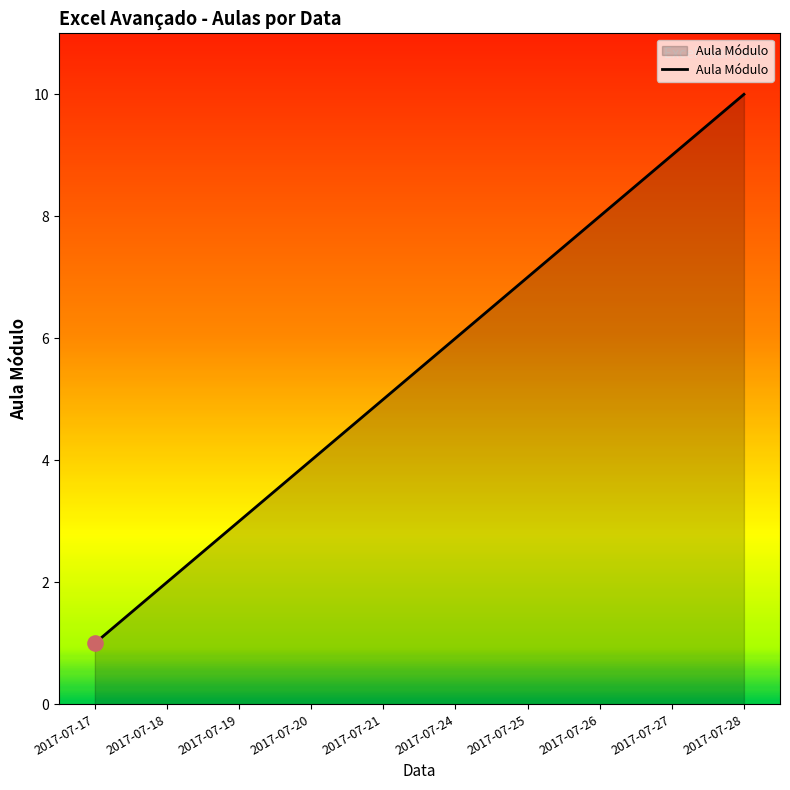

What is the ratio of the value at 2017-07-28 to the value at 2017-07-21?

2.0